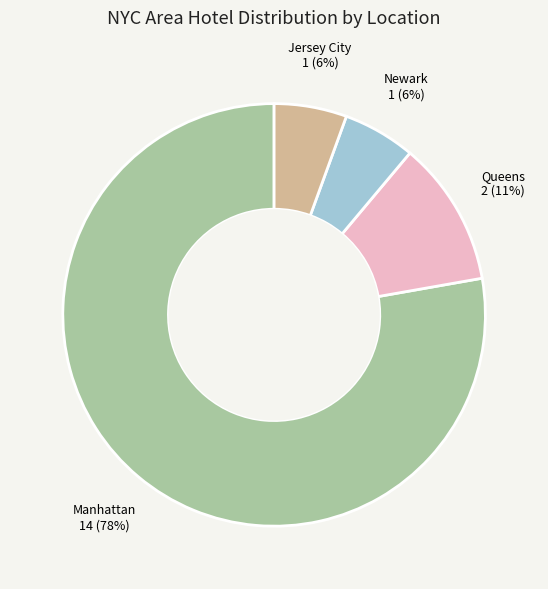

To the nearest percent, what percentage of the pie is Newark?

6%